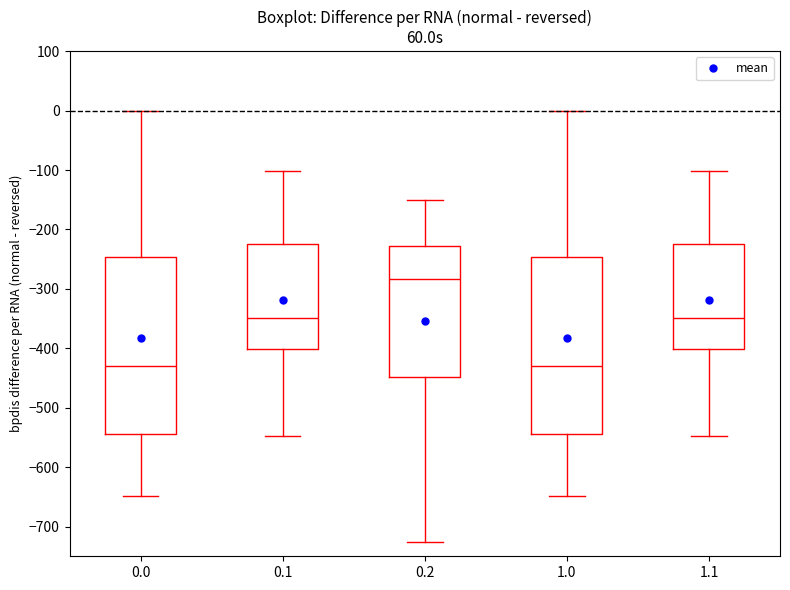

Where is the upper edge of the box at x = 0.2 on the y-axis? The values are not printed on the chart, so give them approximately, as read against the axis.

-230